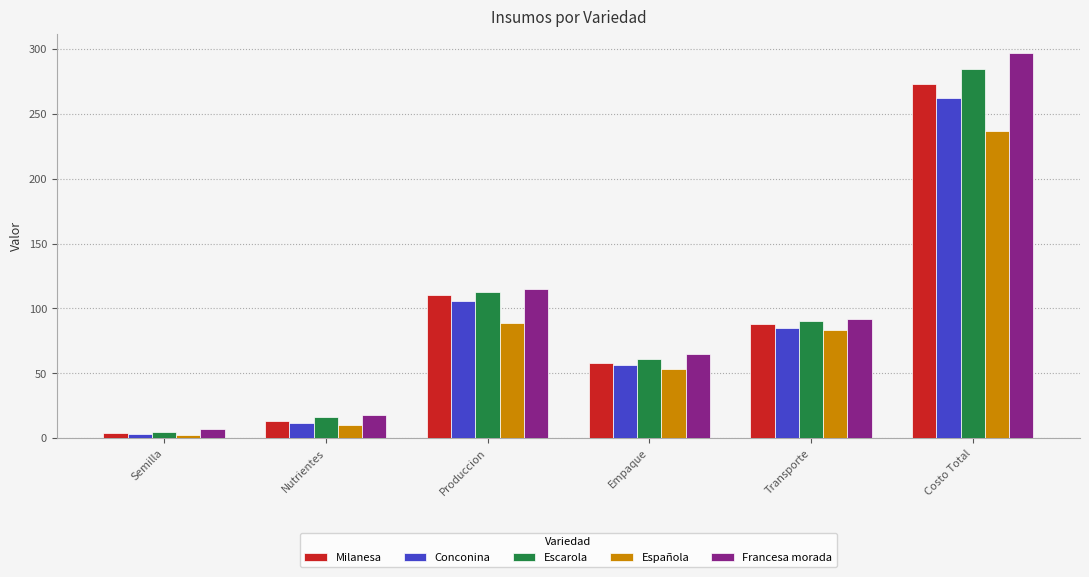

What value does the Española series have at Semilla?

2